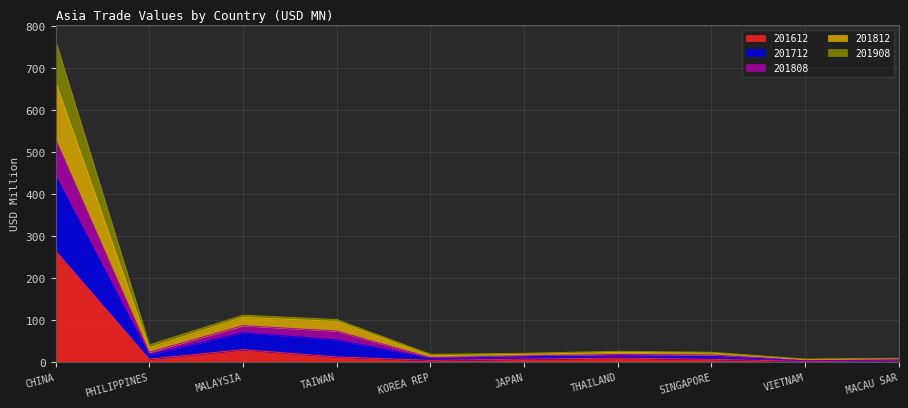

Which category has the highest value in the 201612 series?

CHINA